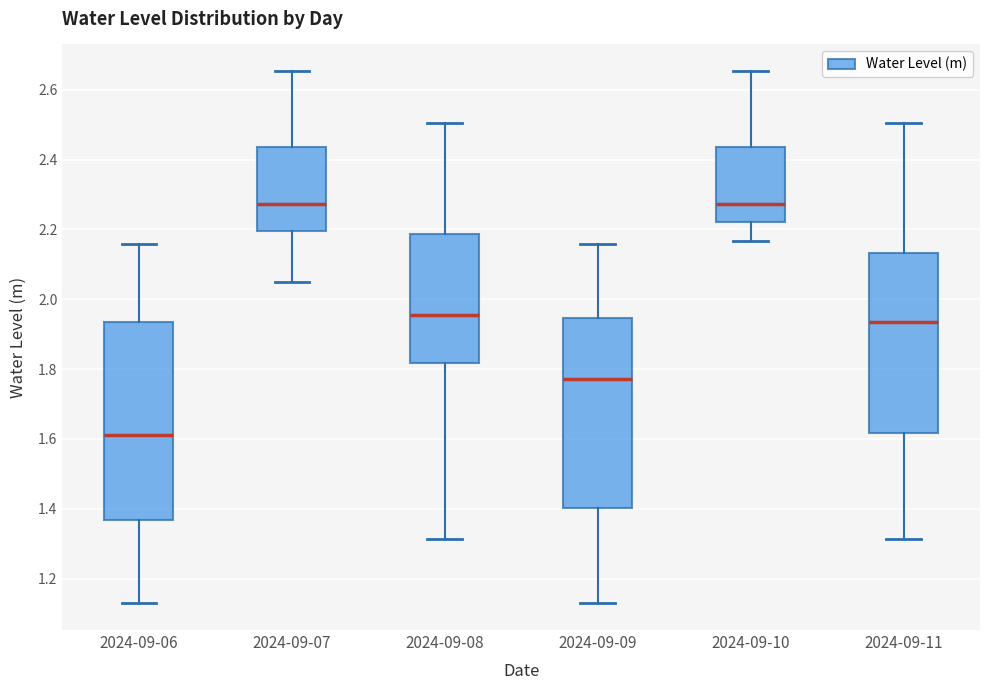

Which box is the tallest, from its lower edge to its upper edge?

2024-09-06